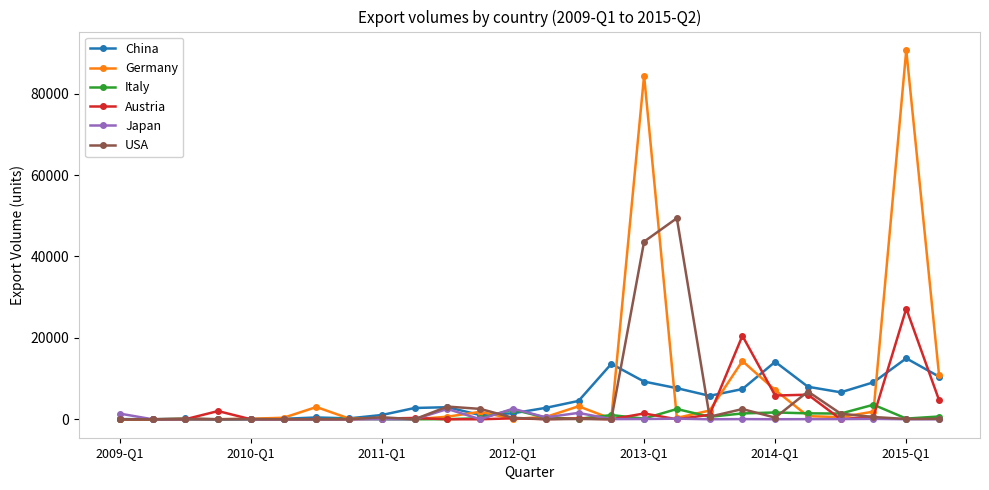

What is the greatest value displayed?

90728